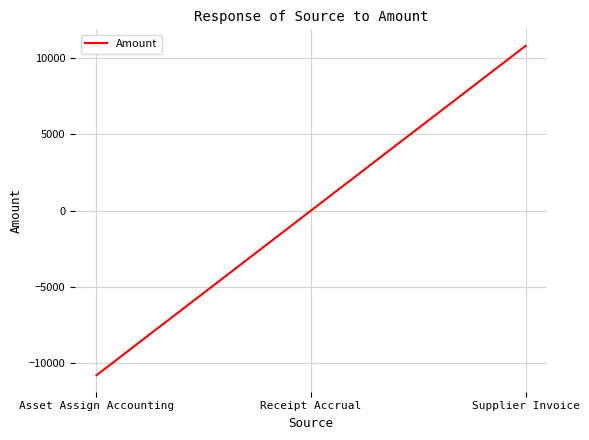

True or false: the data shows 10783.5 at Supplier Invoice.

True